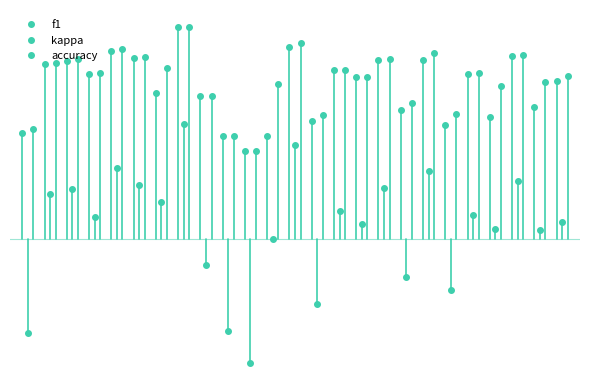

The value of kappa at 24 is 0.1. True or false?

False